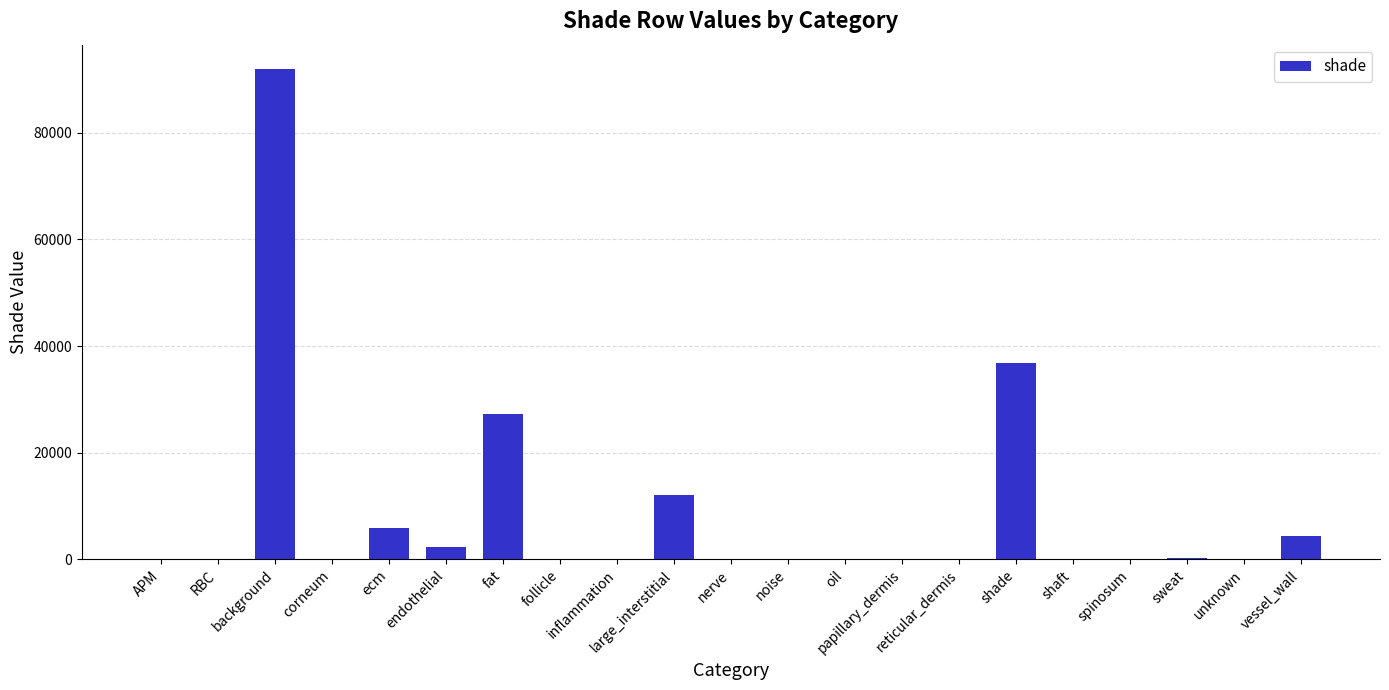

What is the sum of all values?

180836